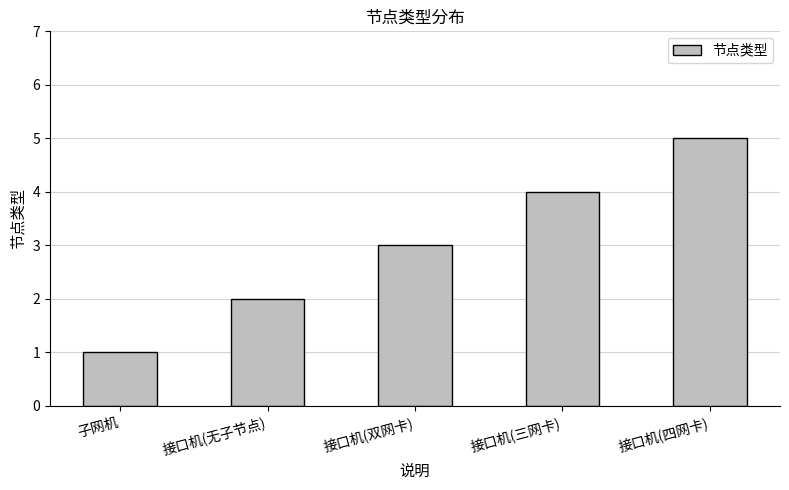

What is the difference between the maximum and second lowest values?

3